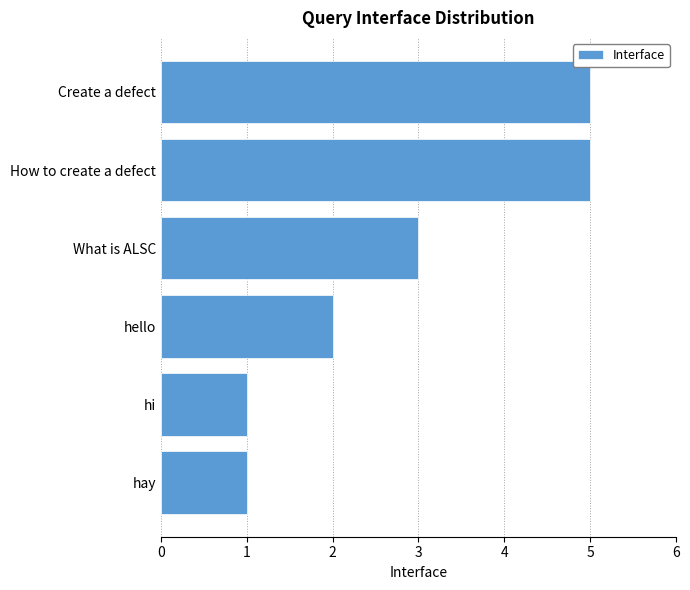

How many data points does each series have?

6